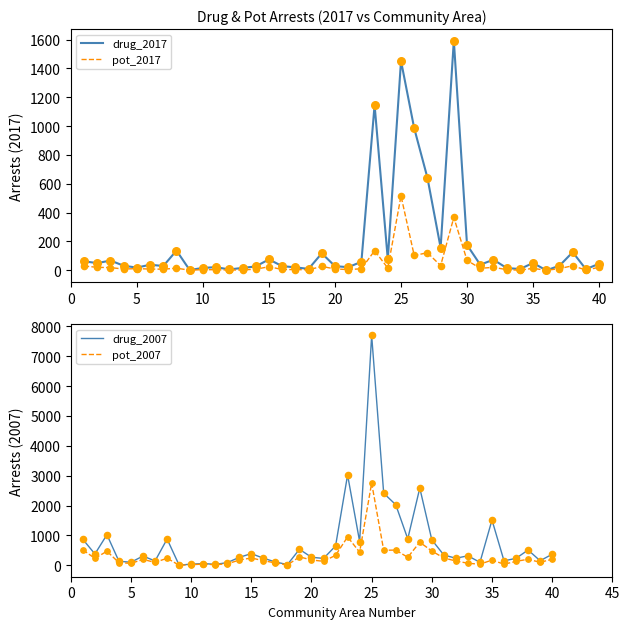

Which series contains the highest Y value?

drug_2007